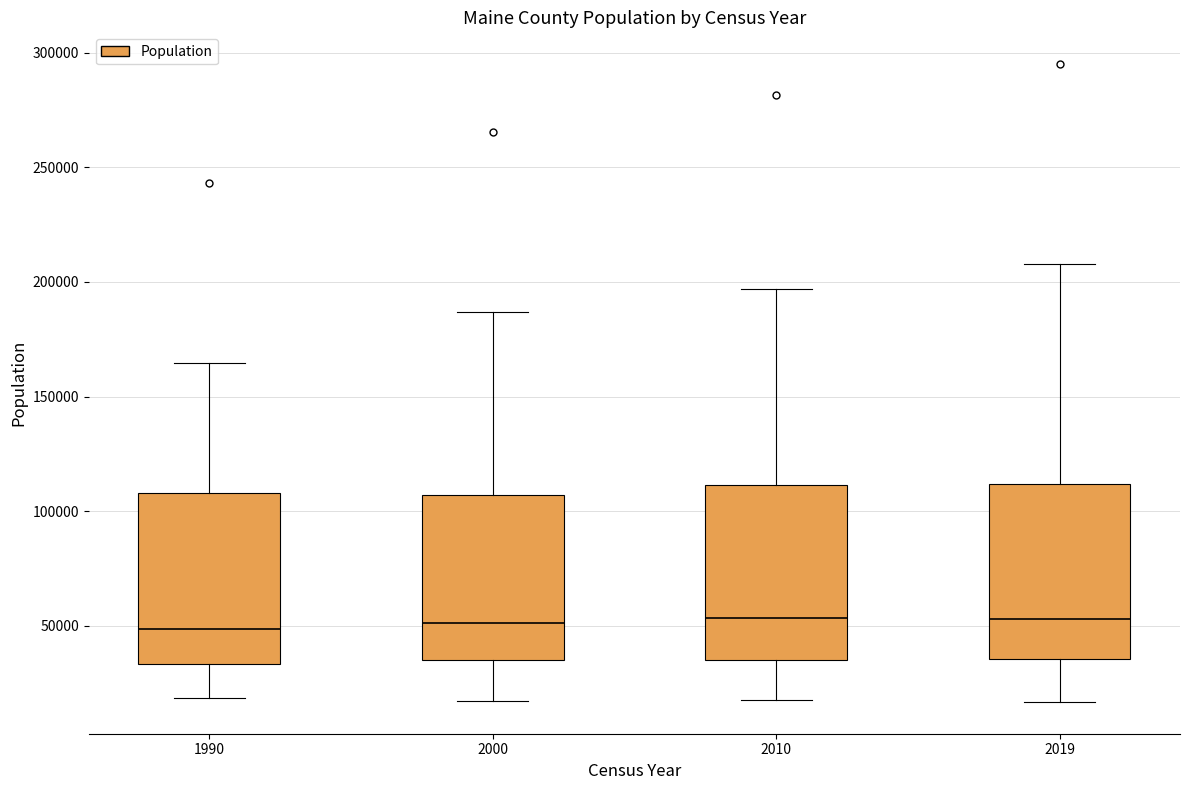

Reading left to right, read every box against the y-axis: the position of its median line, the range the box covers, and the ends of its whiskers. The values are not printed on the chart, so give them approximately, as read against the axis.

1990: median 50000, box 35000 to 110000, whiskers 20000 to 165000
2000: median 50000, box 35000 to 105000, whiskers 15000 to 185000
2010: median 55000, box 35000 to 110000, whiskers 20000 to 195000
2019: median 55000, box 35000 to 110000, whiskers 15000 to 210000